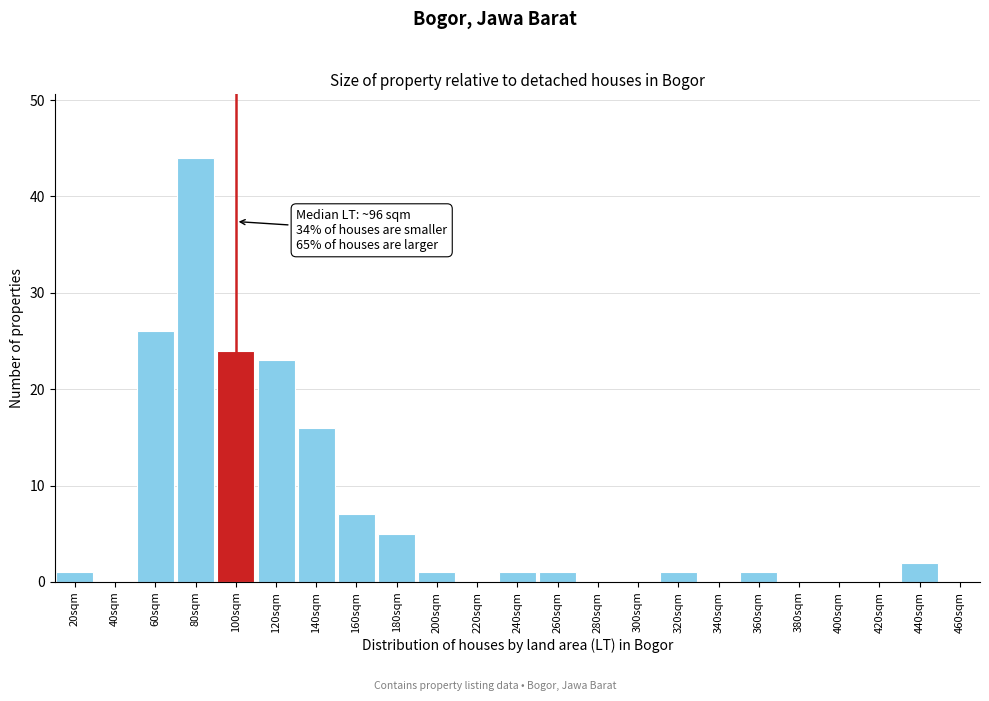

Reading left to right, extract all data points from this chart.

20sqm=1	40sqm=0	60sqm=26	80sqm=44	100sqm=24	120sqm=23	140sqm=16	160sqm=7	180sqm=5	200sqm=1	220sqm=0	240sqm=1	260sqm=1	280sqm=0	300sqm=0	320sqm=1	340sqm=0	360sqm=1	380sqm=0	400sqm=0	420sqm=0	440sqm=2	460sqm=0